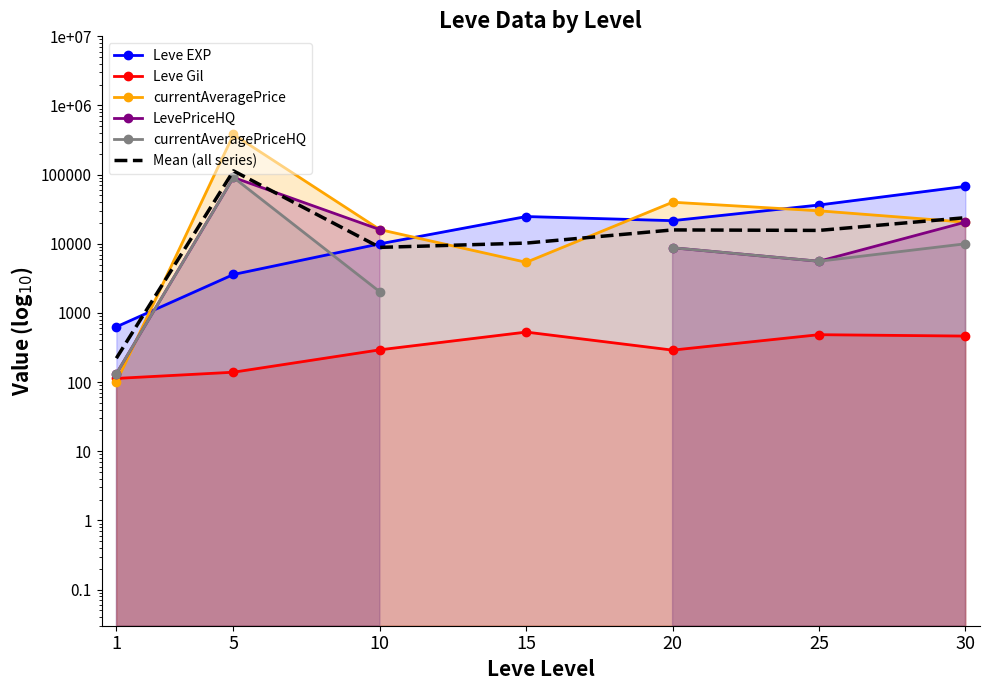

The value of Mean (all series) at 10 is 8876.0. True or false?

True